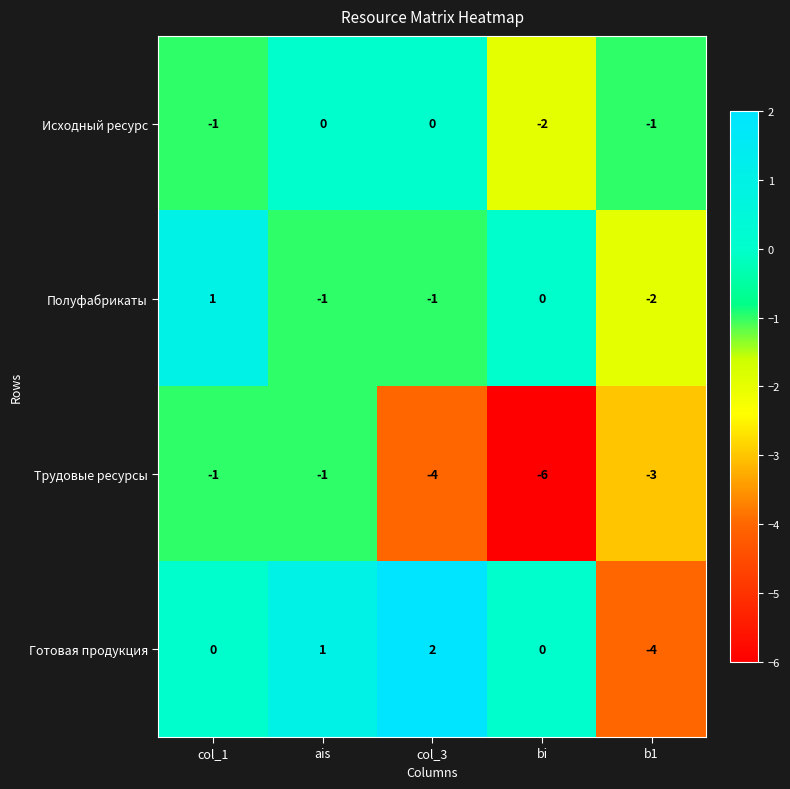

Reading left to right, extract all data points from this chart.

Исходный ресурс: col_1=-1	ais=0	col_3=0	bi=-2	b1=-1
Полуфабрикаты: col_1=1	ais=-1	col_3=-1	bi=0	b1=-2
Трудовые ресурсы: col_1=-1	ais=-1	col_3=-4	bi=-6	b1=-3
Готовая продукция: col_1=0	ais=1	col_3=2	bi=0	b1=-4